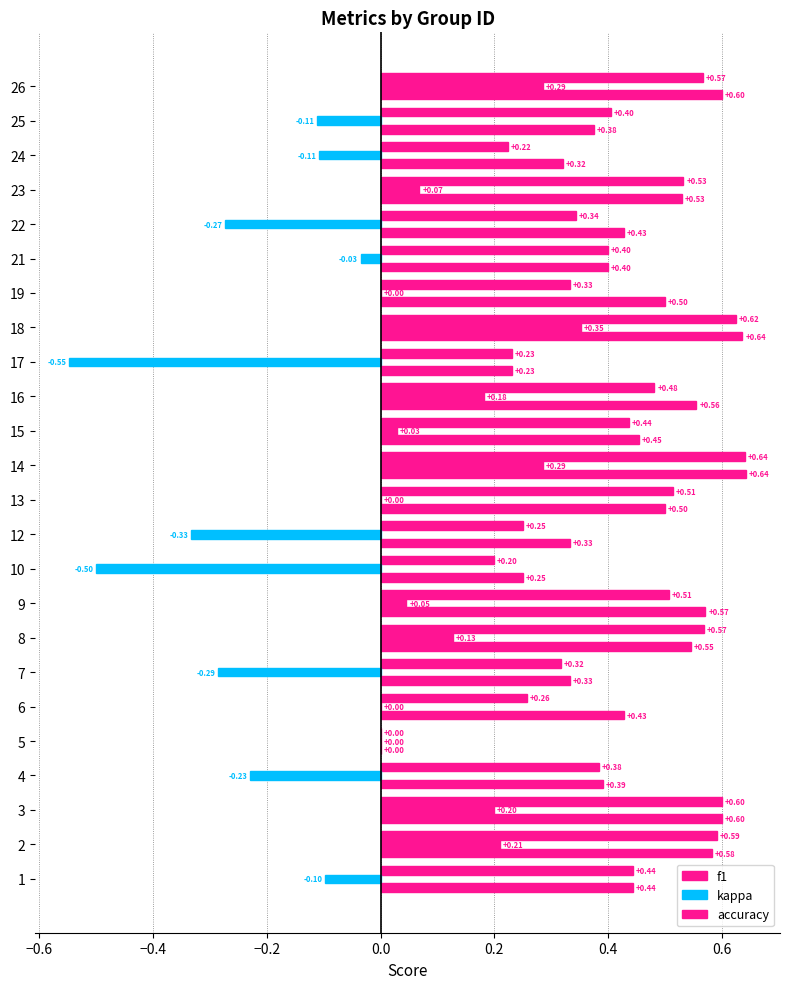

How many positive values does the f1 series have?

23